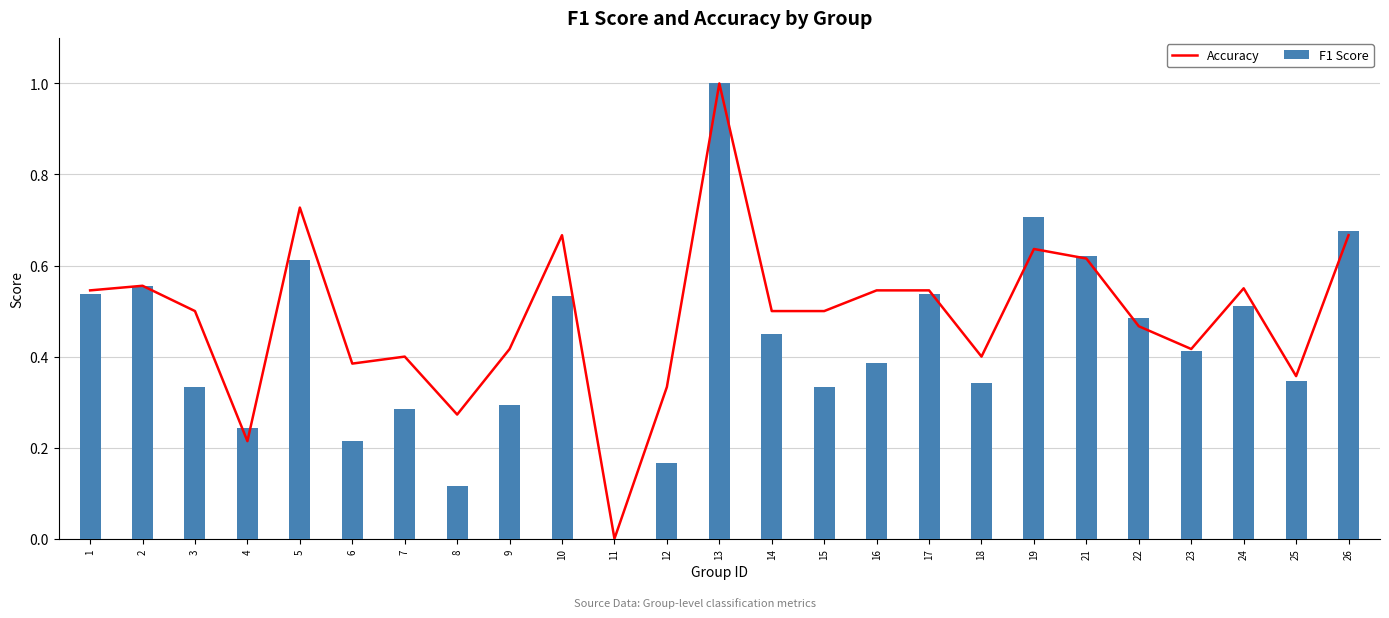

What is the average value of the F1 Score series?

0.4